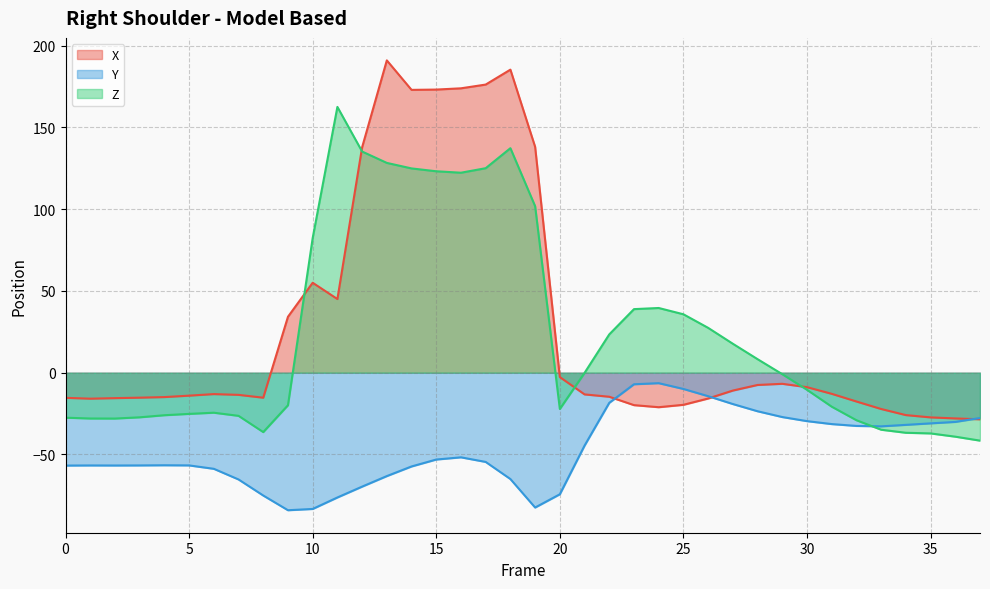

How many lines are shown in the chart?

3